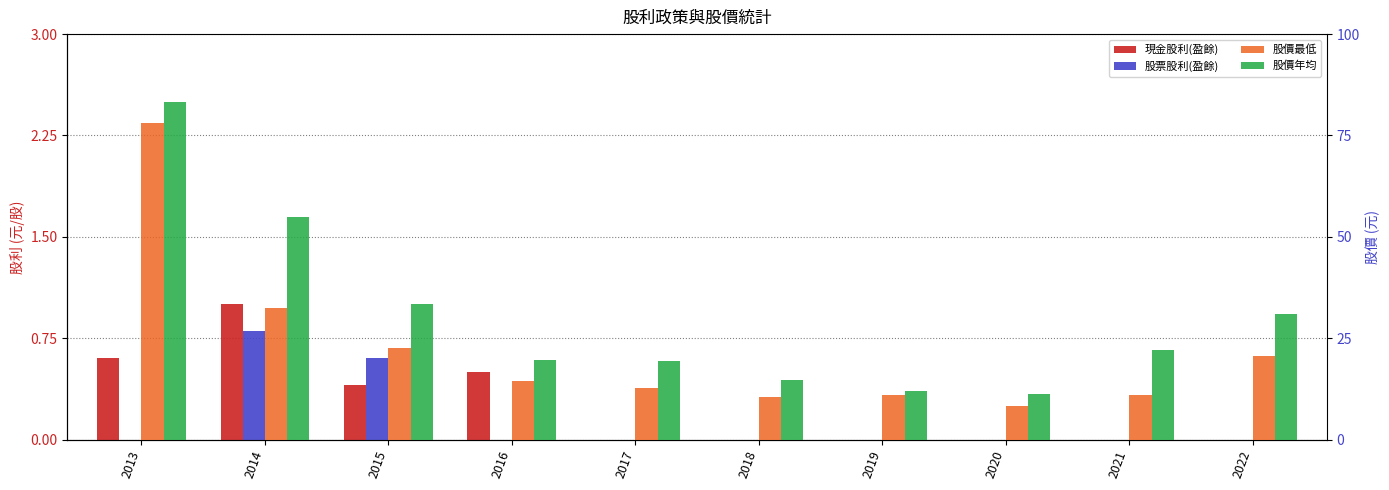

At how many categories does at least one series exceed 2?

10